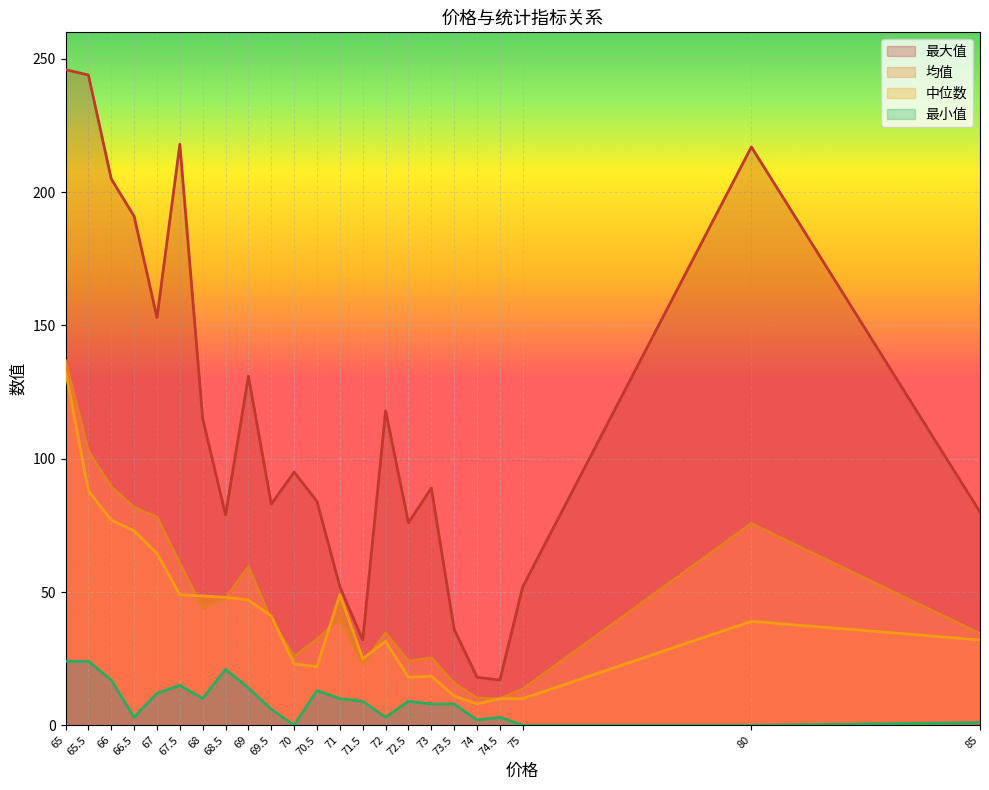

At which category does 均值 reach its first local peak?

69